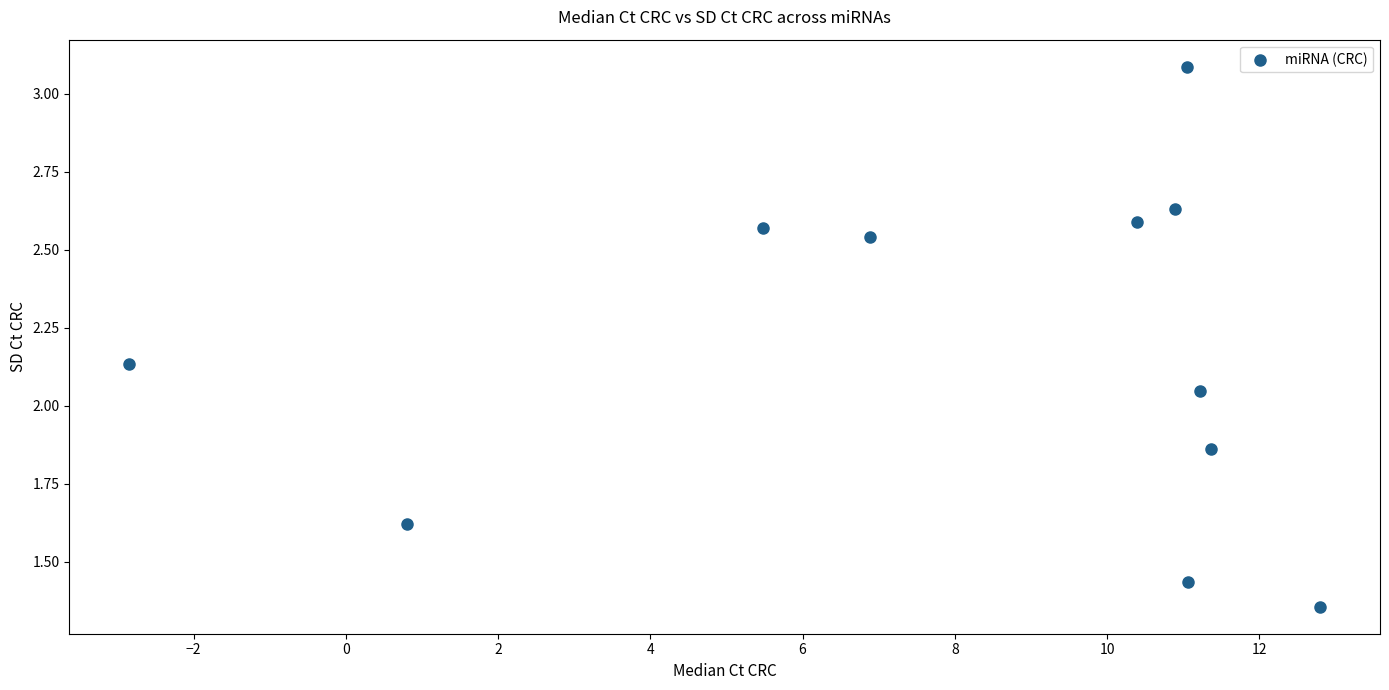

What is the range of Y values (max minus min)?

1.7